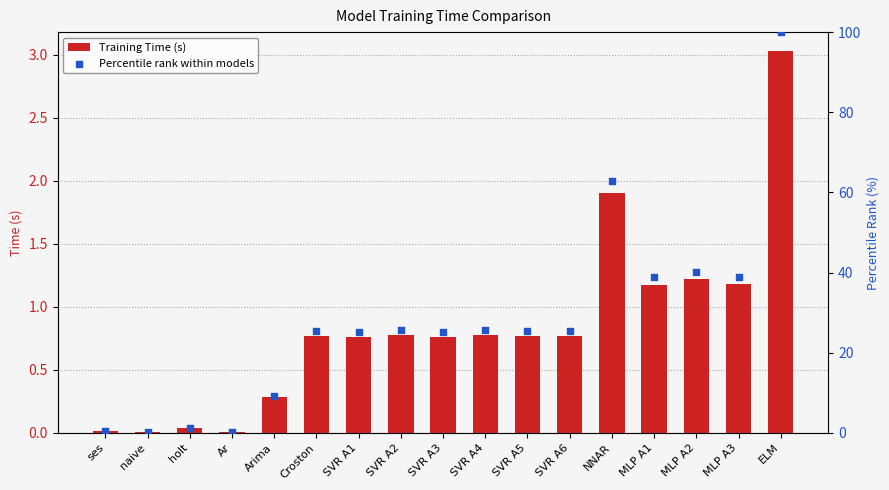

Is the value of Percentile rank within models at SVR A3 greater than the value of Training Time (s) at ELM?

Yes